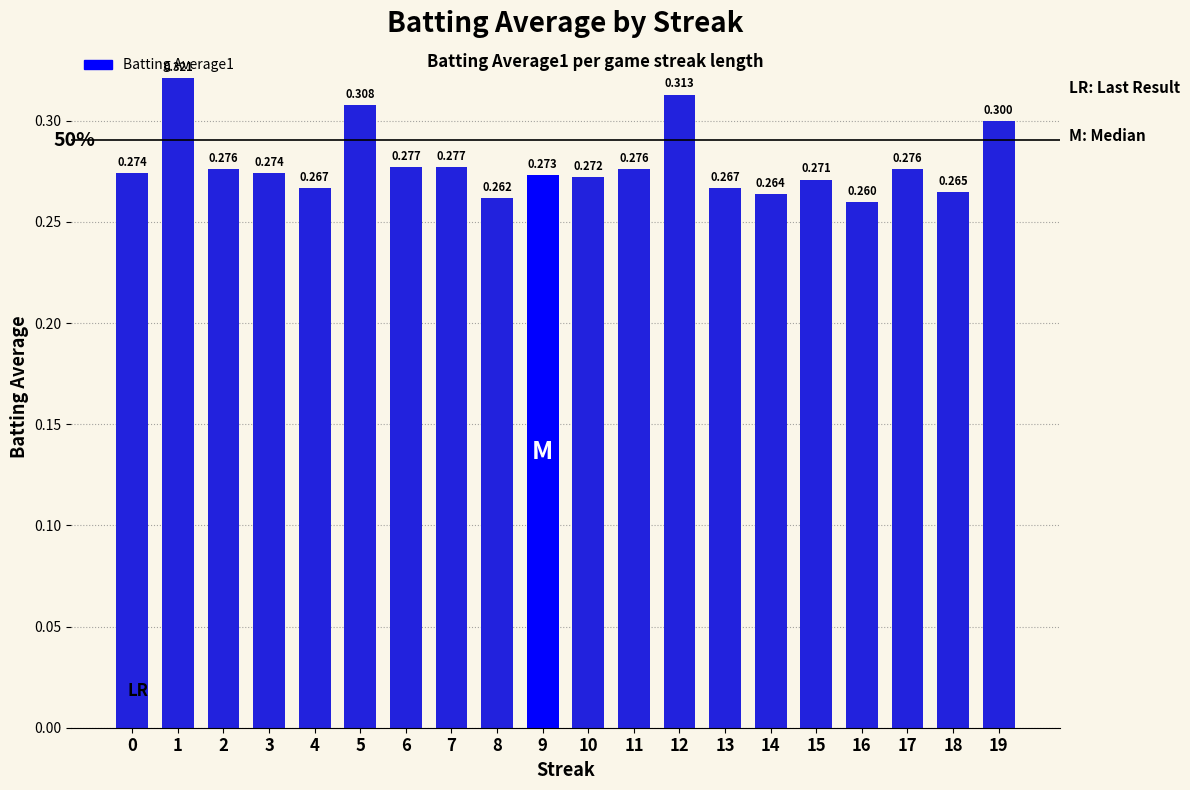

Reading left to right, transcribe all the data shown in this chart.

0.3	0.3	0.3	0.3	0.3	0.3	0.3	0.3	0.3	0.3	0.3	0.3	0.3	0.3	0.3	0.3	0.3	0.3	0.3	0.3